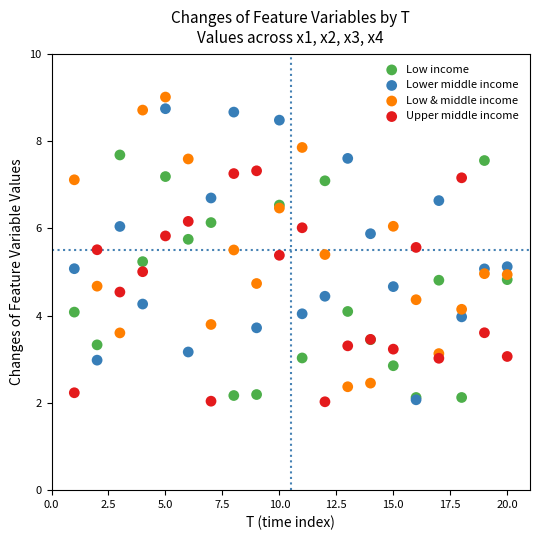

Which series contains the highest Y value?

Low & middle income